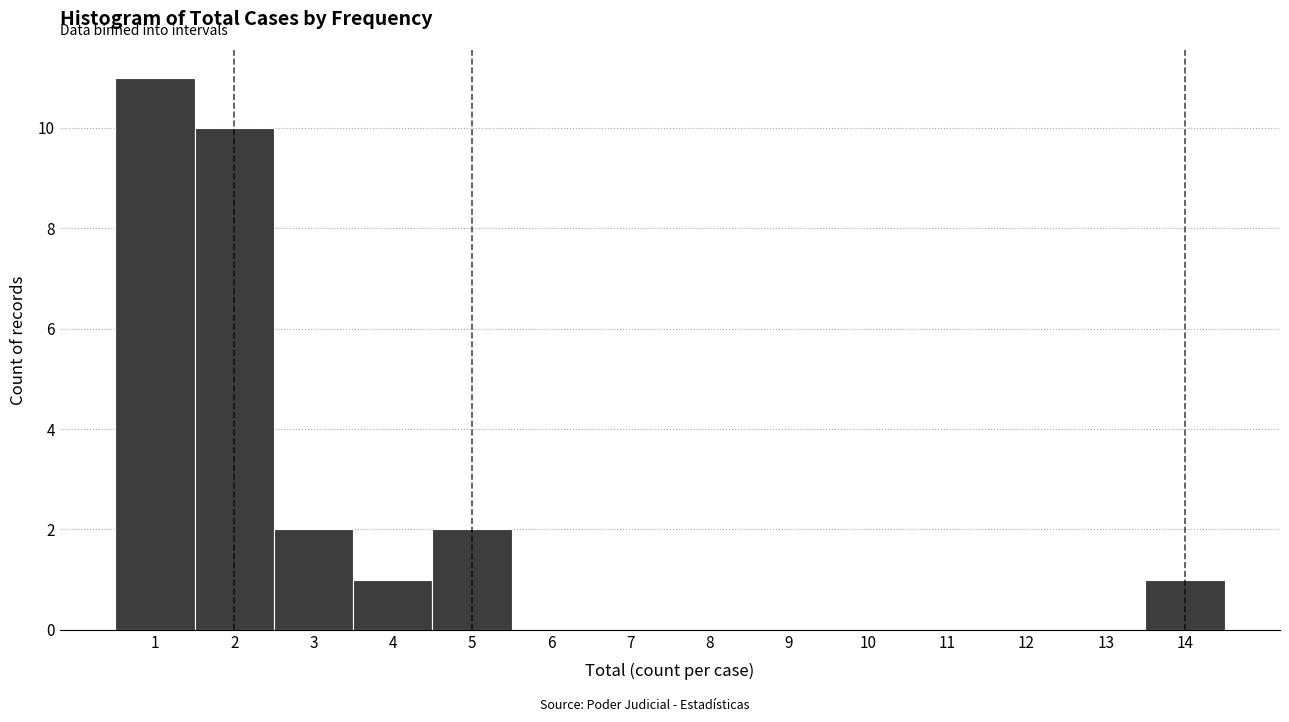

Reading left to right, transcribe this chart: for each bar, give the range it covers on the x-axis and its height. The values are not printed on the chart, so give them approximately, as read against the axis.

0.5 to 1.5: 11
1.5 to 2.5: 10
2.5 to 3.5: 2
3.5 to 4.5: 1
4.5 to 5.5: 2
5.5 to 6.5: 0
6.5 to 7.5: 0
7.5 to 8.5: 0
8.5 to 9.5: 0
9.5 to 10.5: 0
10.5 to 11.5: 0
11.5 to 12.5: 0
12.5 to 13.5: 0
13.5 to 14.5: 1